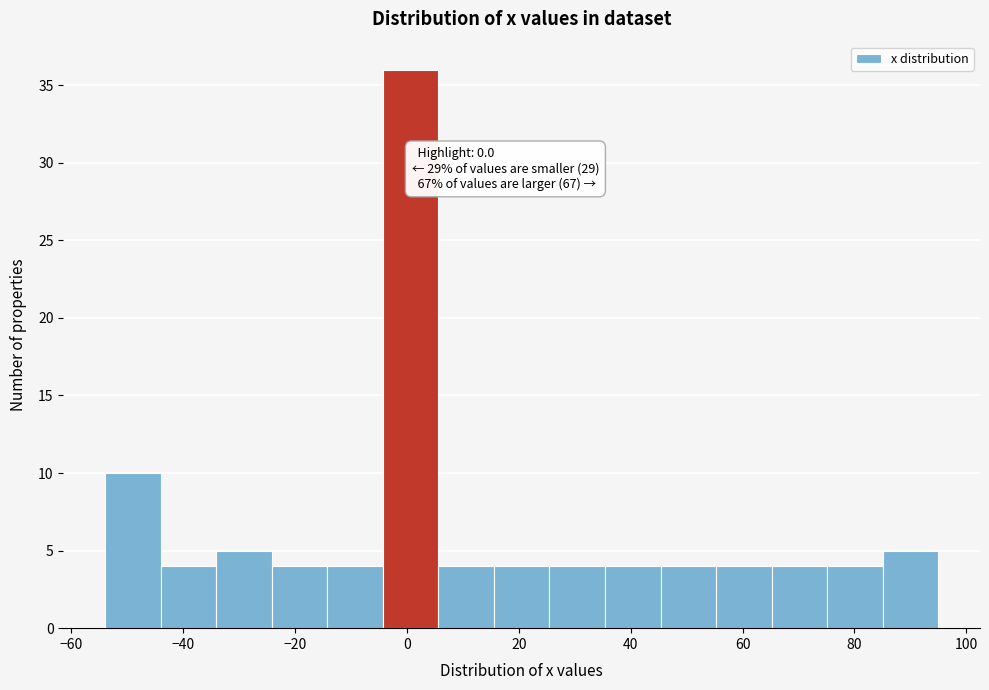

Which range on the x-axis has the tallest bar?

-4 to 6